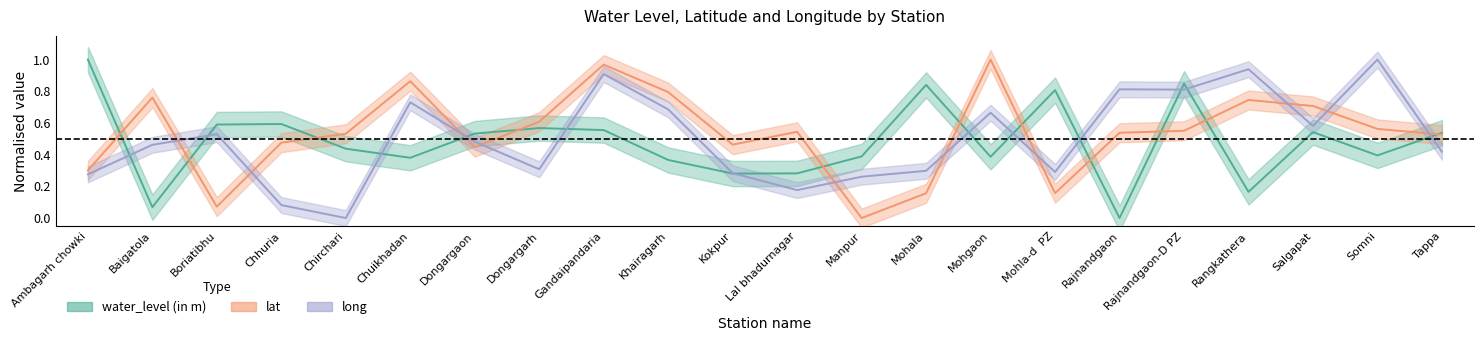

What is the difference between the second highest and minimum values in the long series?

0.9